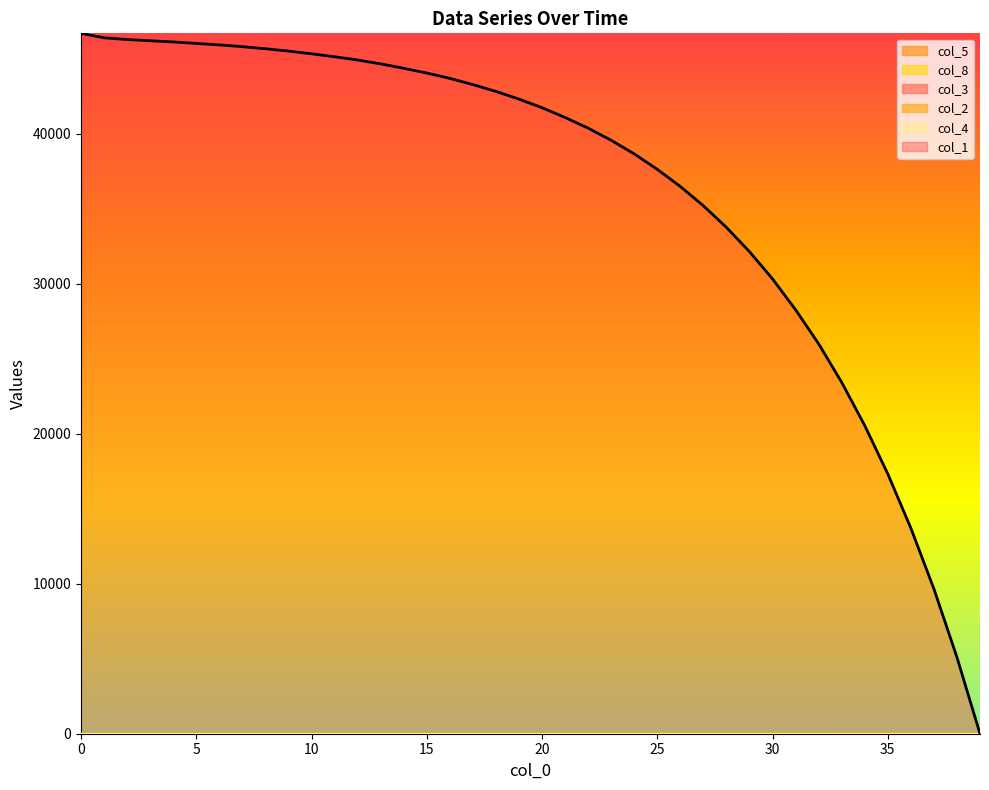

True or false: col_4 has a value of 0.1 at 32.

False